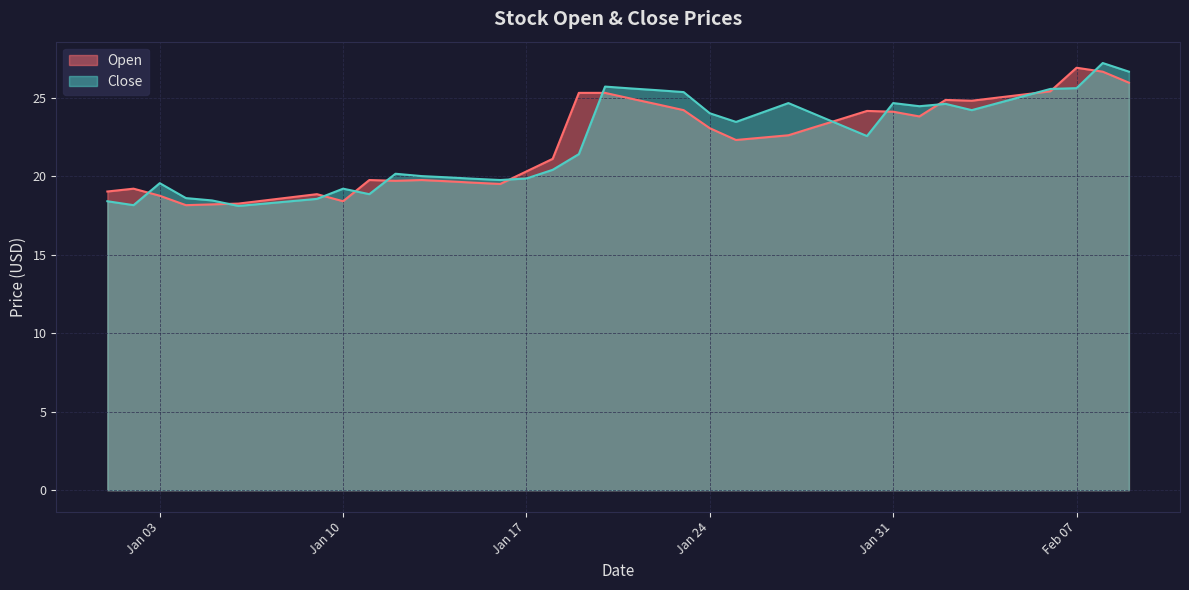

Is it true that Close equals 19.2 at Jan 10?

True